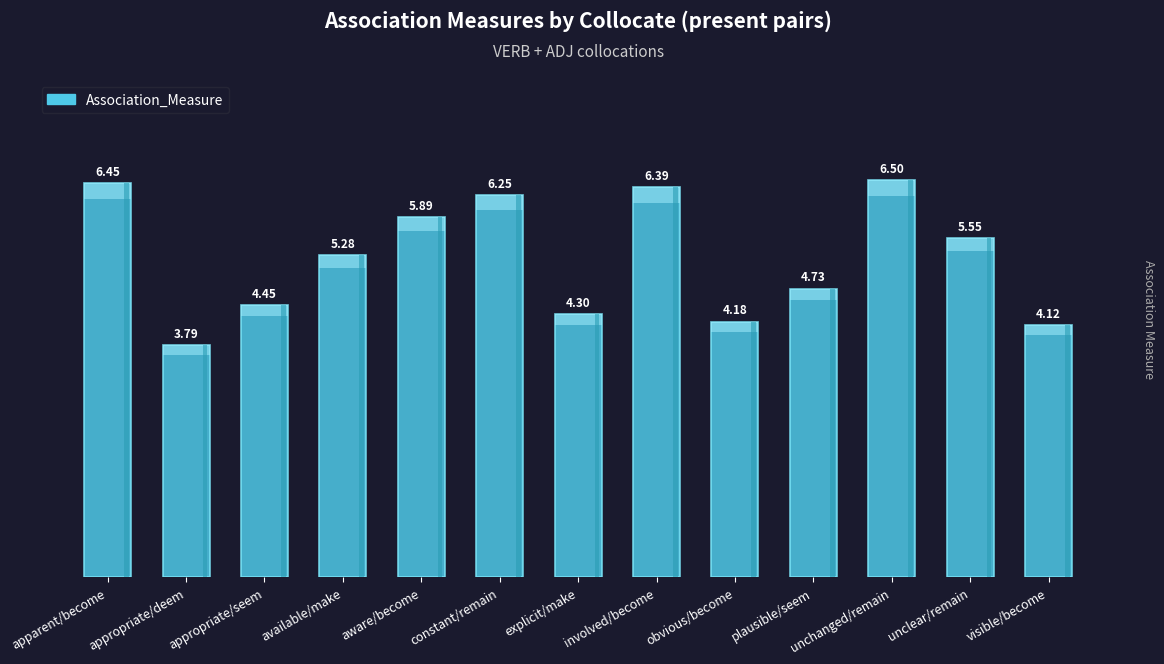

Reading left to right, what are all the values shown in this chart?

apparent/become=6.5	appropriate/deem=3.8	appropriate/seem=4.5	available/make=5.3	aware/become=5.9	constant/remain=6.3	explicit/make=4.3	involved/become=6.4	obvious/become=4.2	plausible/seem=4.7	unchanged/remain=6.5	unclear/remain=5.6	visible/become=4.1